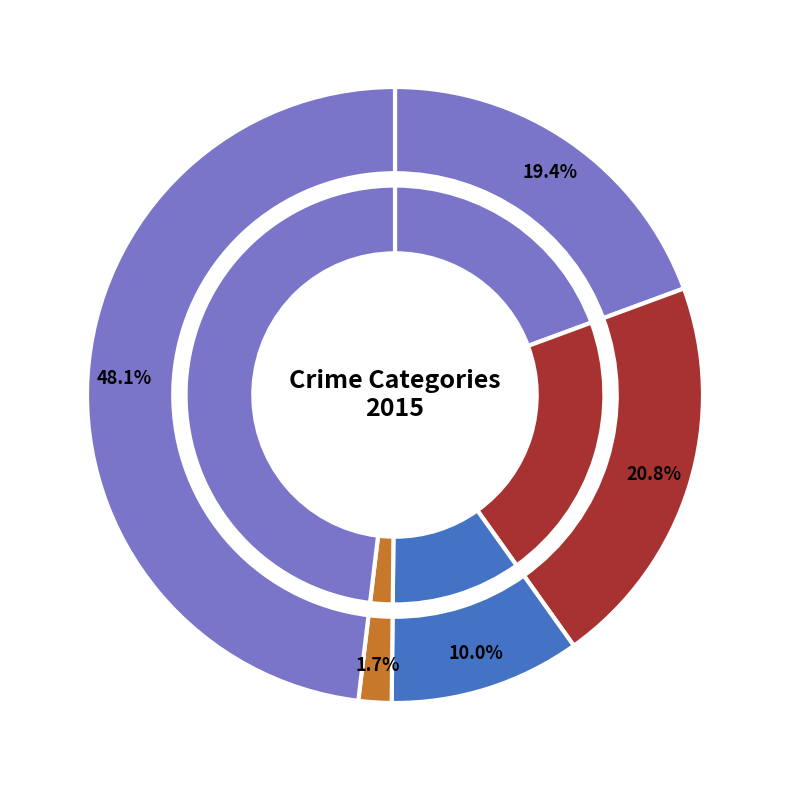

To the nearest percent, what is the difference between the Aggravated Assault and Robbery slice percentages?

29%